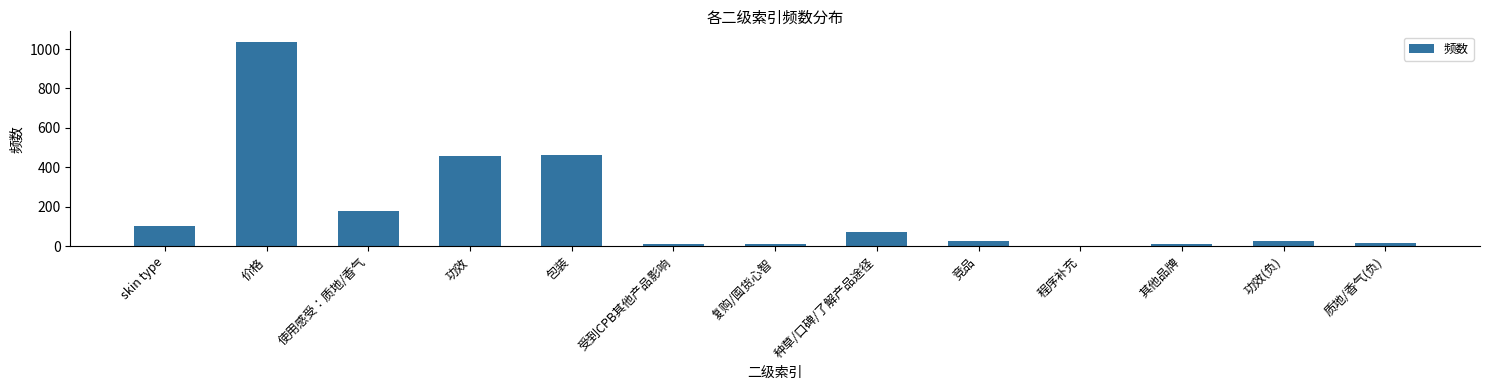

Where does the data first go above 27?

skin type